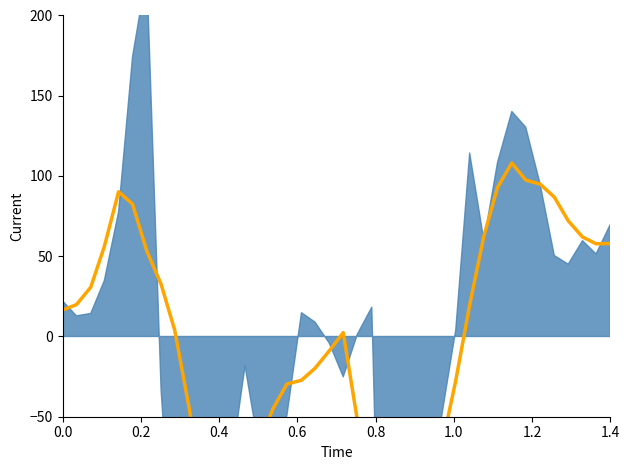

How many data points are above 4?

20